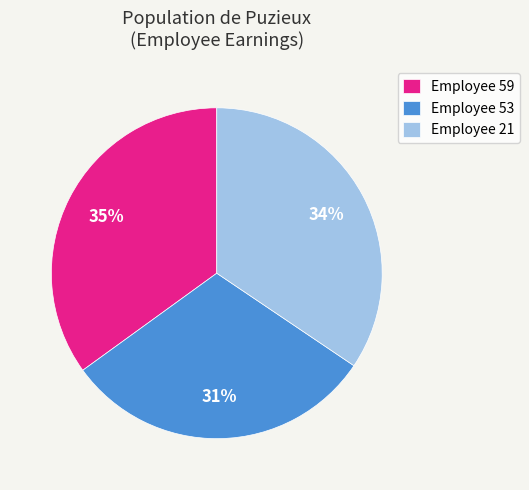

To the nearest percent, what is the combined percentage of Employee 21 and Employee 53?

65%